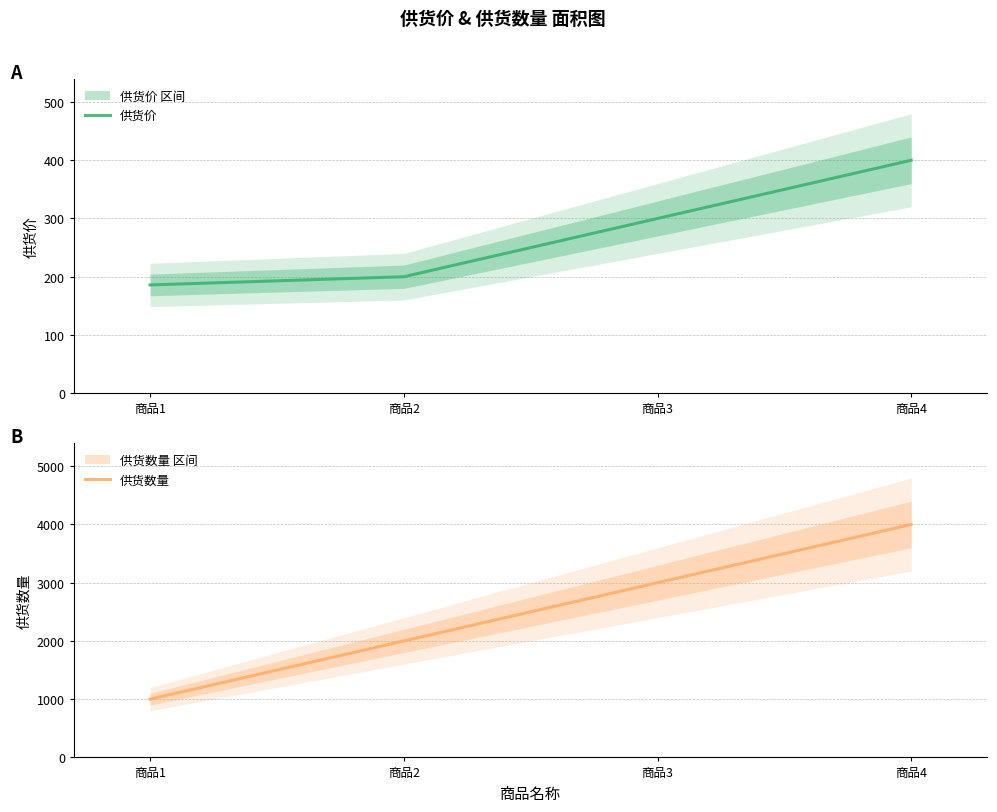

How many data points in 供货数量 are less than 3000?

2